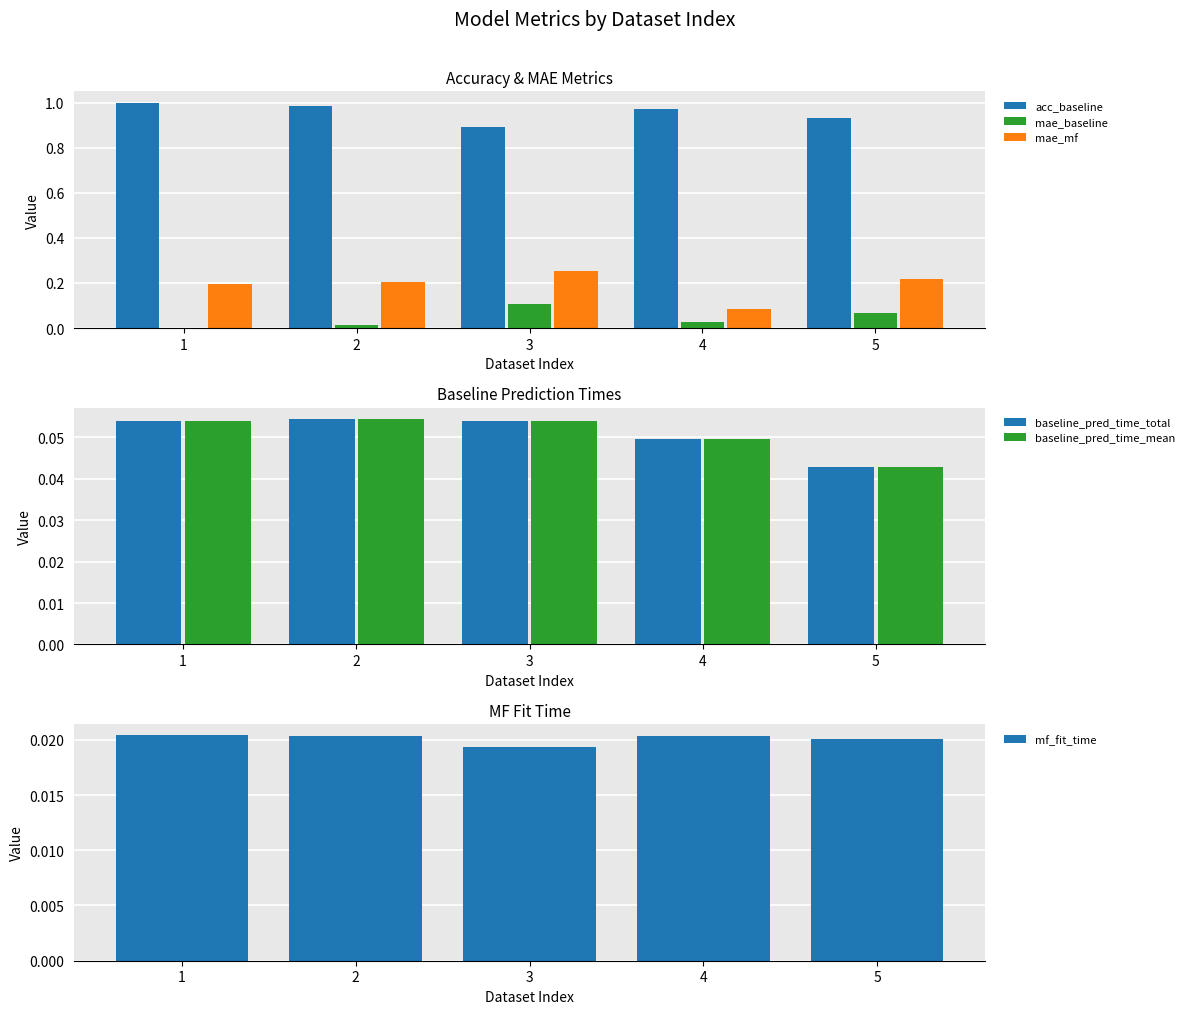

At how many categories does at least one series exceed 0?

5